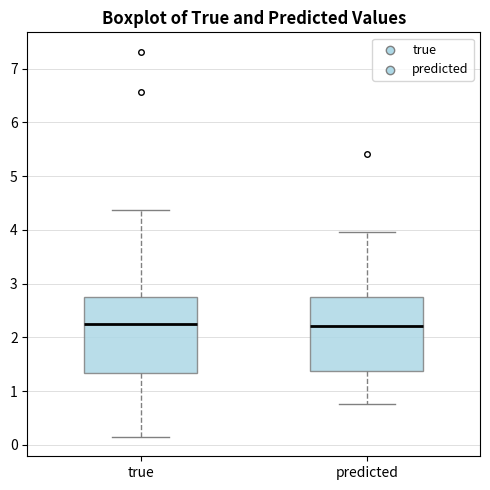

Reading left to right, transcribe this box plot: for each box, give where its median line is, the range the box spans, and where its two whiskers end, as read against the y-axis. The values are not printed on the chart, so give them approximately, as read against the axis.

true: median 2.2, box 1.3 to 2.8, whiskers 0.1 to 4.4
predicted: median 2.2, box 1.4 to 2.8, whiskers 0.8 to 4.0